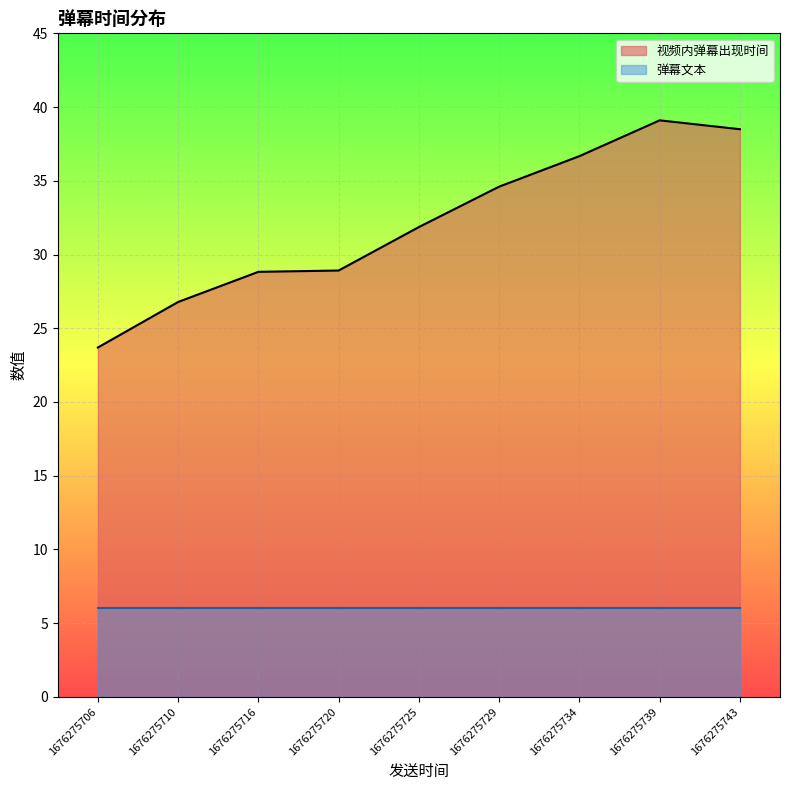

What is the sum of the 视频内弹幕出现时间 values at 1676275706 and 1676275725?

55.6